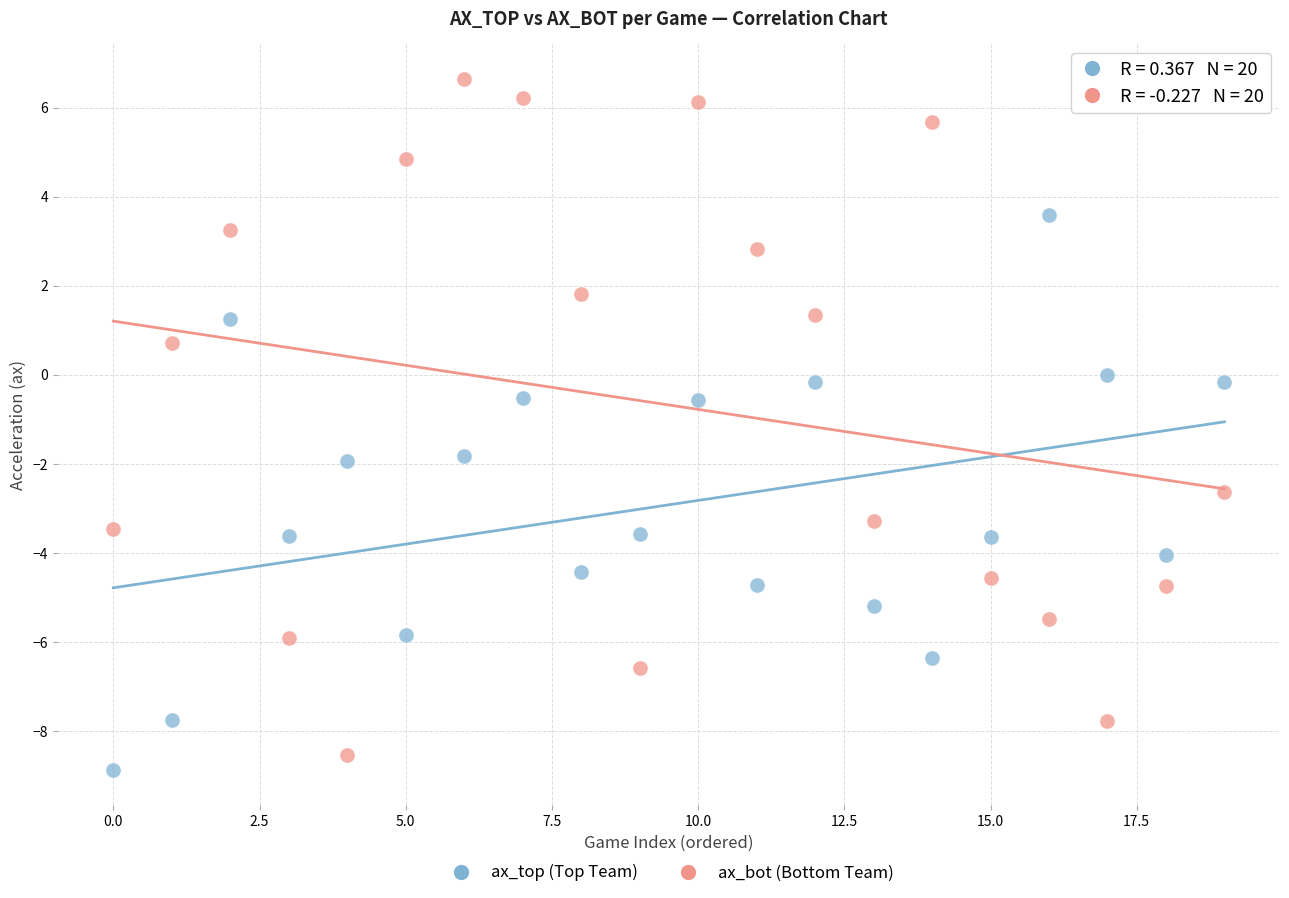

Which series contains the lowest Y value?

ax_top (Top Team)